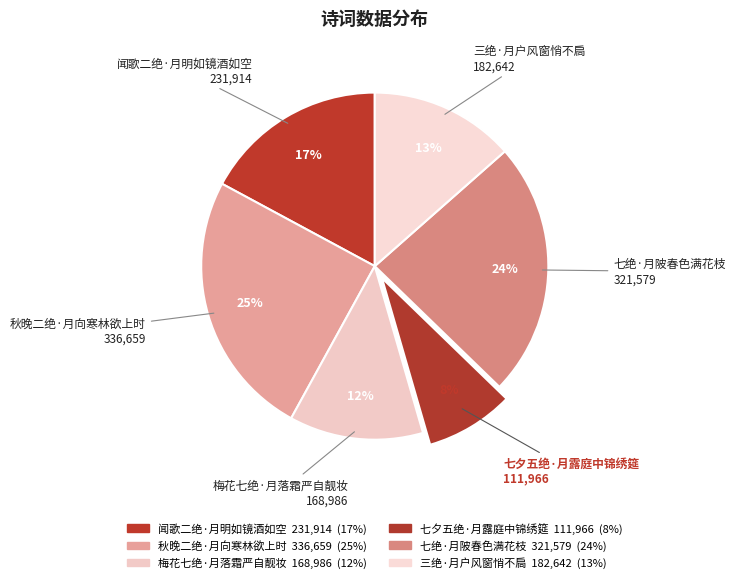

How many segments does this pie chart have?

6